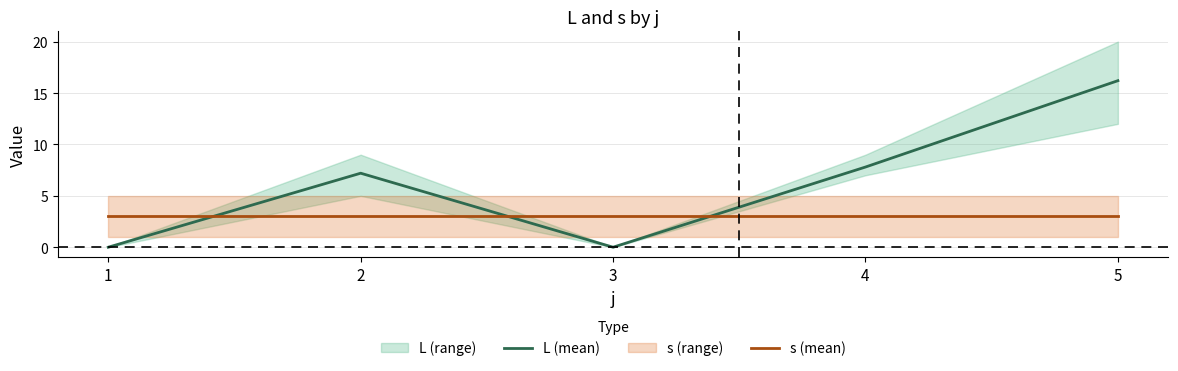

How many data points does each series have?

5